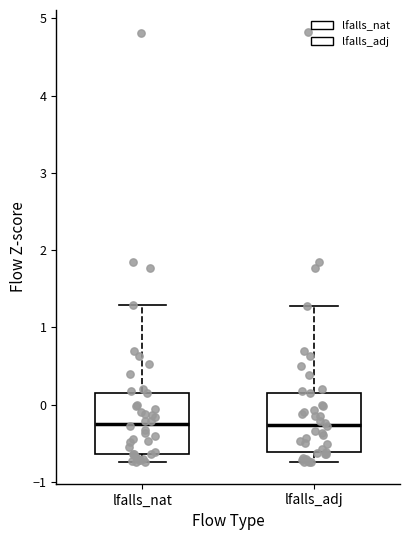

Where is the upper edge of the box for lfalls_nat on the y-axis? The values are not printed on the chart, so give them approximately, as read against the axis.

0.2